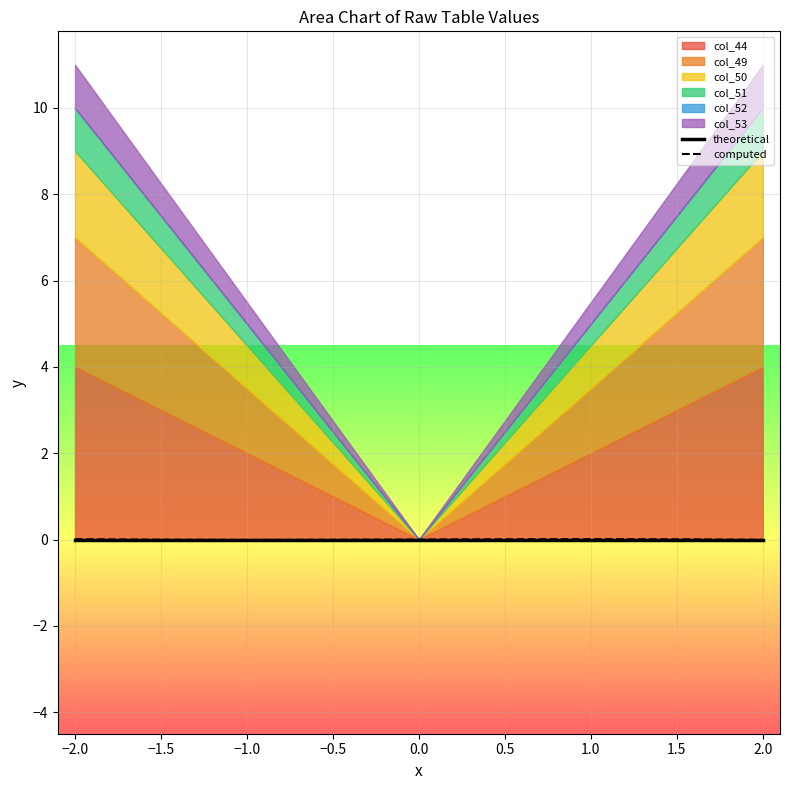

Is it true that computed equals -0.0 at −1.0?

True